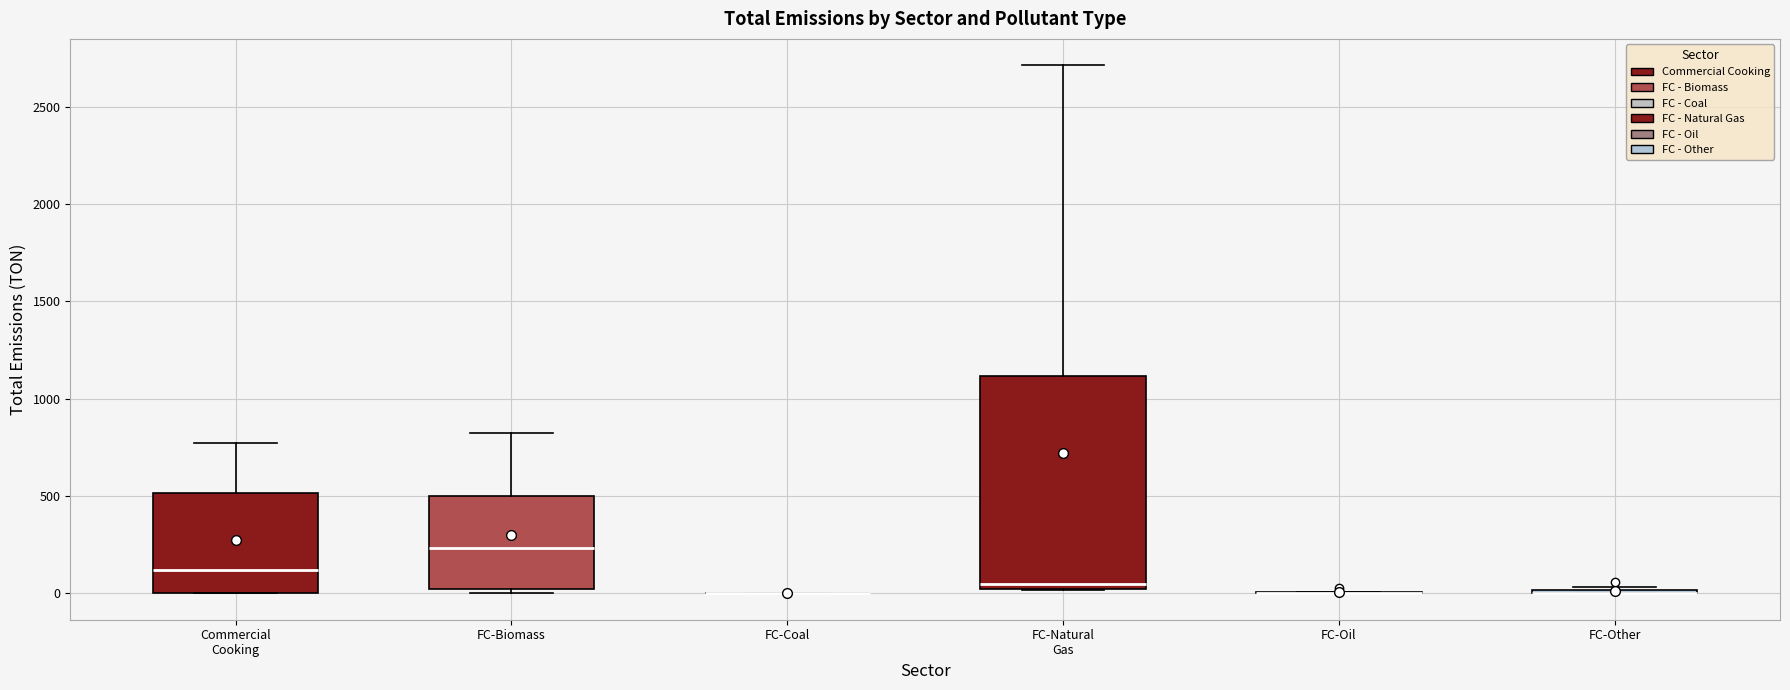

Reading left to right, transcribe this box plot: for each box, give where its median line is, the range the box spans, and where its two whiskers end, as read against the y-axis. The values are not printed on the chart, so give them approximately, as read against the axis.

Commercial Cooking: median 100, box 0 to 500, whiskers 0 to 750
FC-Biomass: median 250, box 0 to 500, whiskers 0 (just below the box's lower edge) to 800
FC-Coal: box collapsed to a line at 0, whiskers 0 to 0
FC-Natural Gas: median 50, box 0 to 1100, whiskers 0 to 2700
FC-Oil: box collapsed to a line at 0, whiskers 0 to 0
FC-Other: box collapsed to a line at 0, whiskers 0 to 50